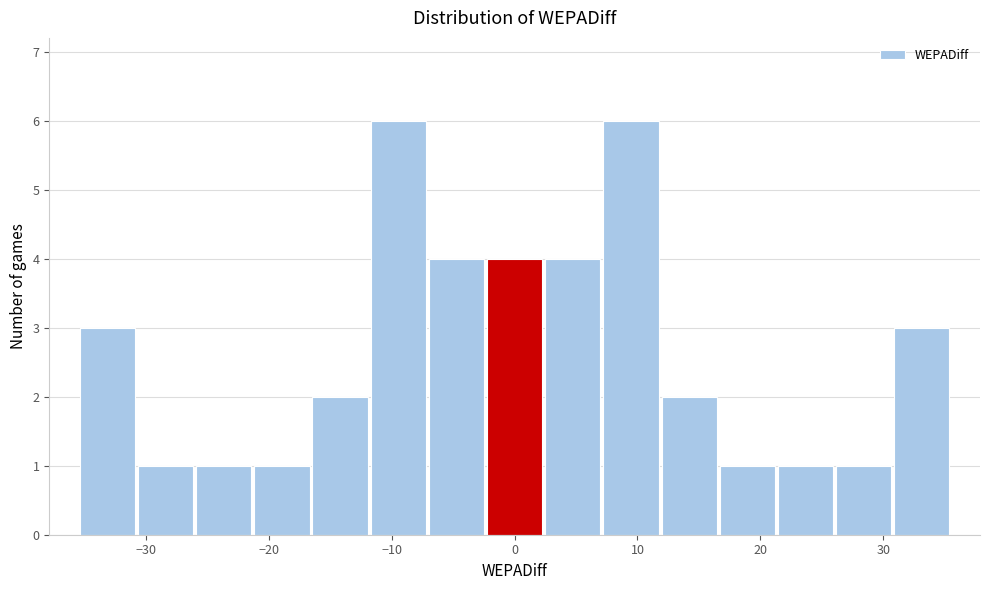

Reading left to right, transcribe this chart: for each bar, give the range it covers on the x-axis and its height. Neither the bar edges nor the heights are printed on the chart, so give them approximately, as read against the axes.

-36 to -31: 3
-31 to -26: 1
-26 to -21: 1
-21 to -17: 1
-17 to -12: 2
-12 to -7: 6
-7 to -2: 4
-2 to 2: 4
2 to 7: 4
7 to 12: 6
12 to 17: 2
17 to 21: 1
21 to 26: 1
26 to 31: 1
31 to 36: 3